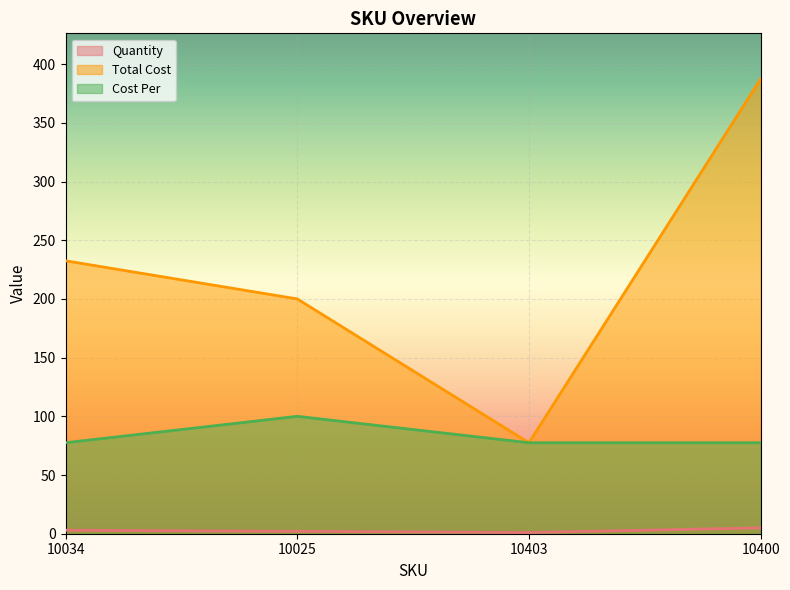

What is the maximum value for Cost Per?

100.0